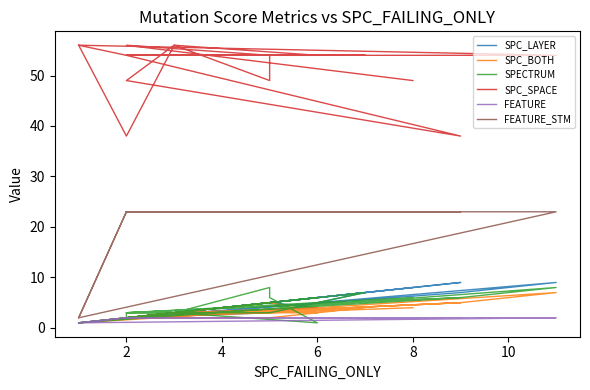

True or false: SPC_LAYER has more than 2 points higher than both neighbors.

True